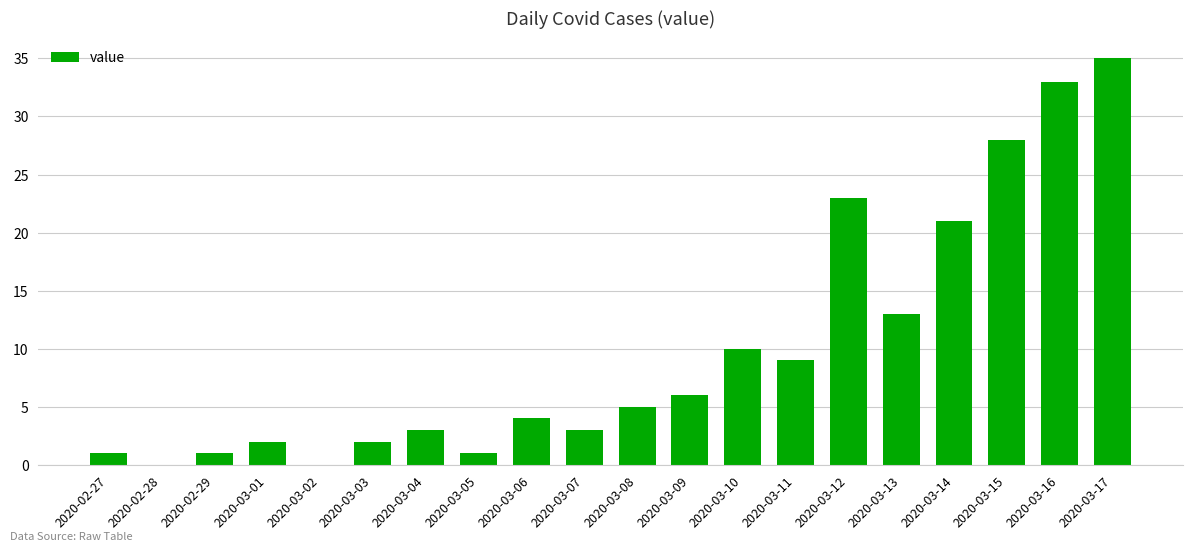

Reading right to left, list all the values displayed in this chart.

2020-03-17=35	2020-03-16=33	2020-03-15=28	2020-03-14=21	2020-03-13=13	2020-03-12=23	2020-03-11=9	2020-03-10=10	2020-03-09=6	2020-03-08=5	2020-03-07=3	2020-03-06=4	2020-03-05=1	2020-03-04=3	2020-03-03=2	2020-03-02=0	2020-03-01=2	2020-02-29=1	2020-02-28=0	2020-02-27=1